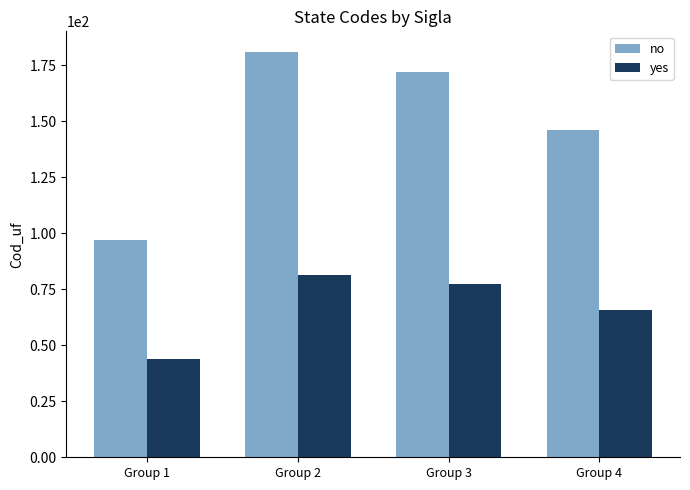

True or false: no has a value of 304.4 at Group 2.

False